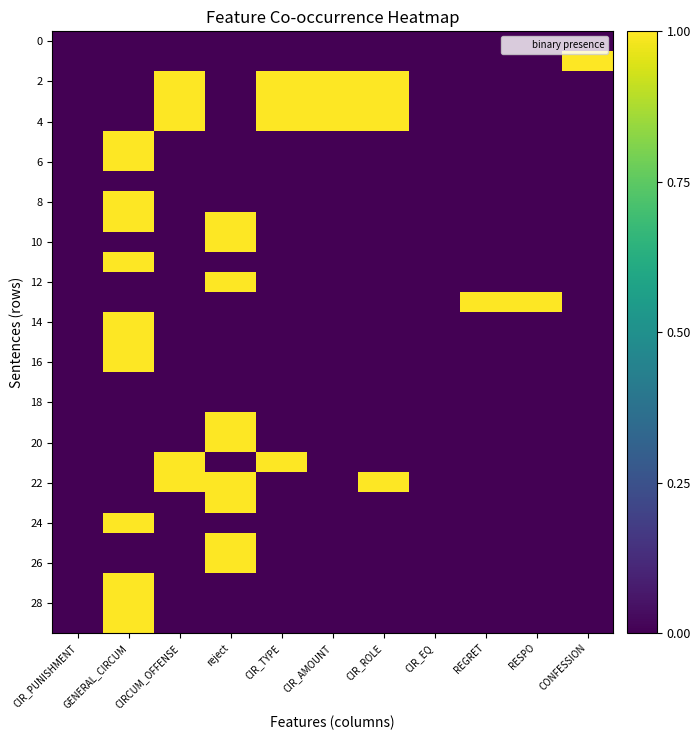

Between CIR_ROLE and RESPO, which series saw the biggest shift?

2